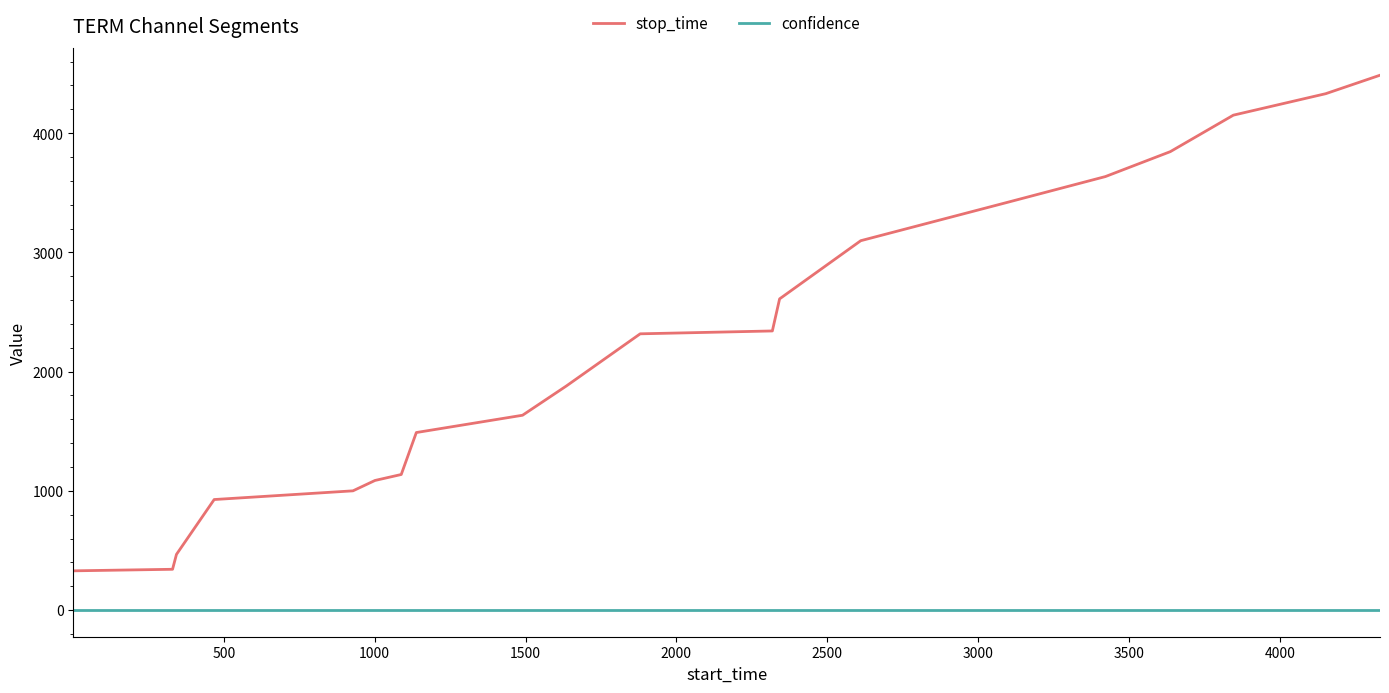

List the series in order of their overall mean, lowest first.

confidence, stop_time